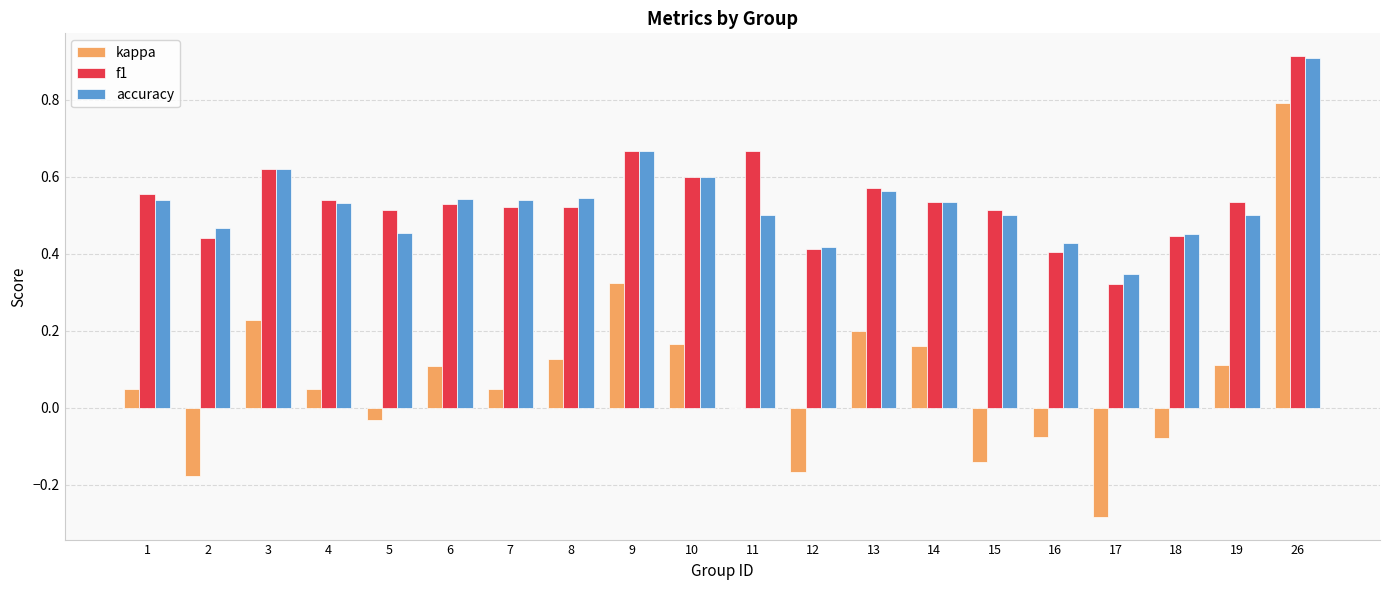

Which series changed the most between 2 and 14?

kappa